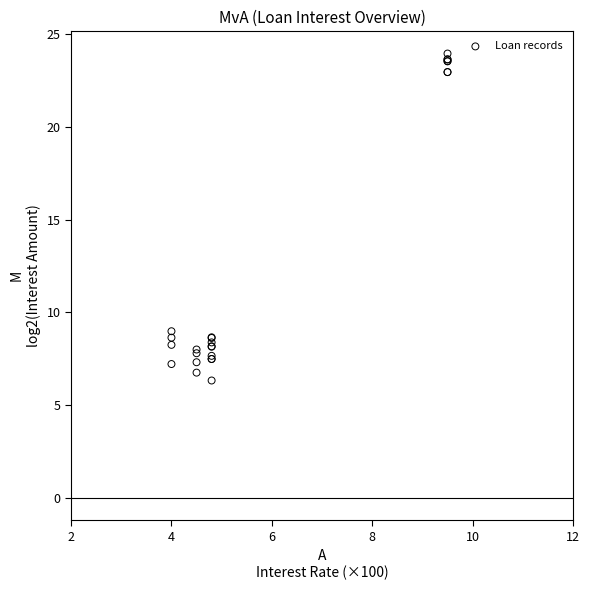

What Y value in the scatter plot is closest to 15?

9.0